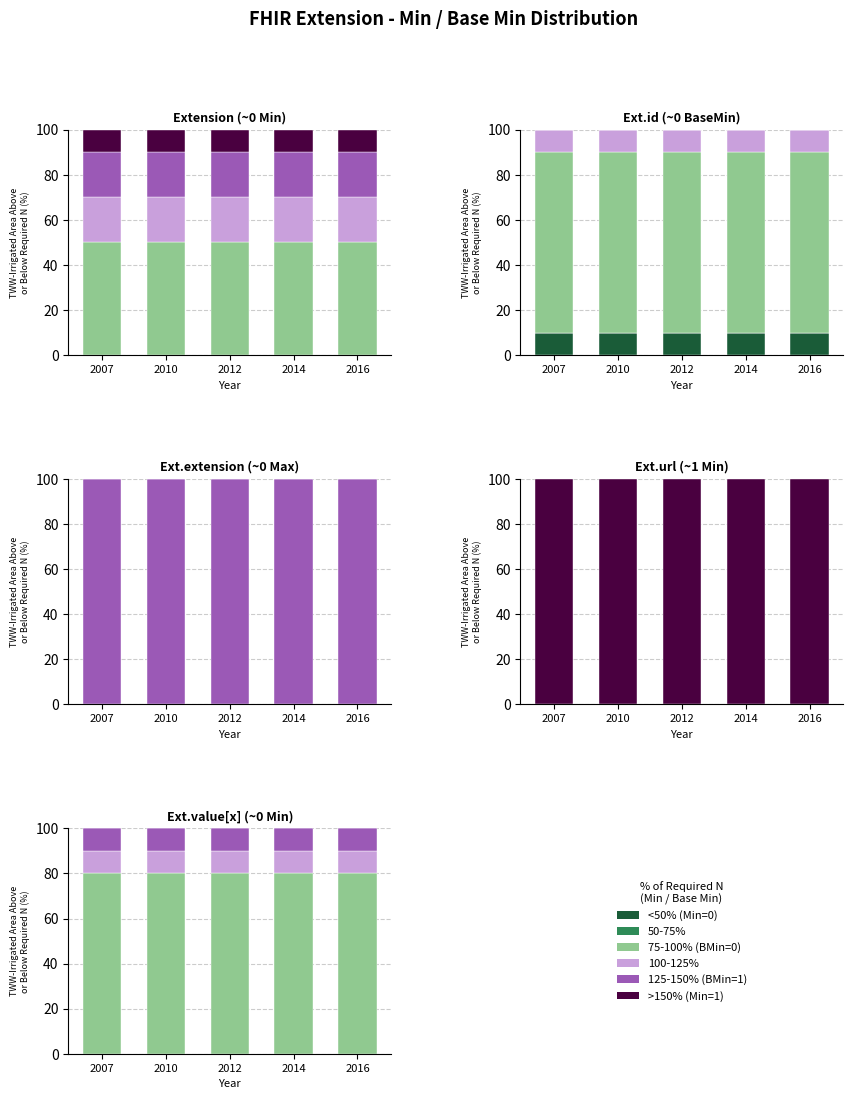

At which category is the sum across all series the highest?

2007